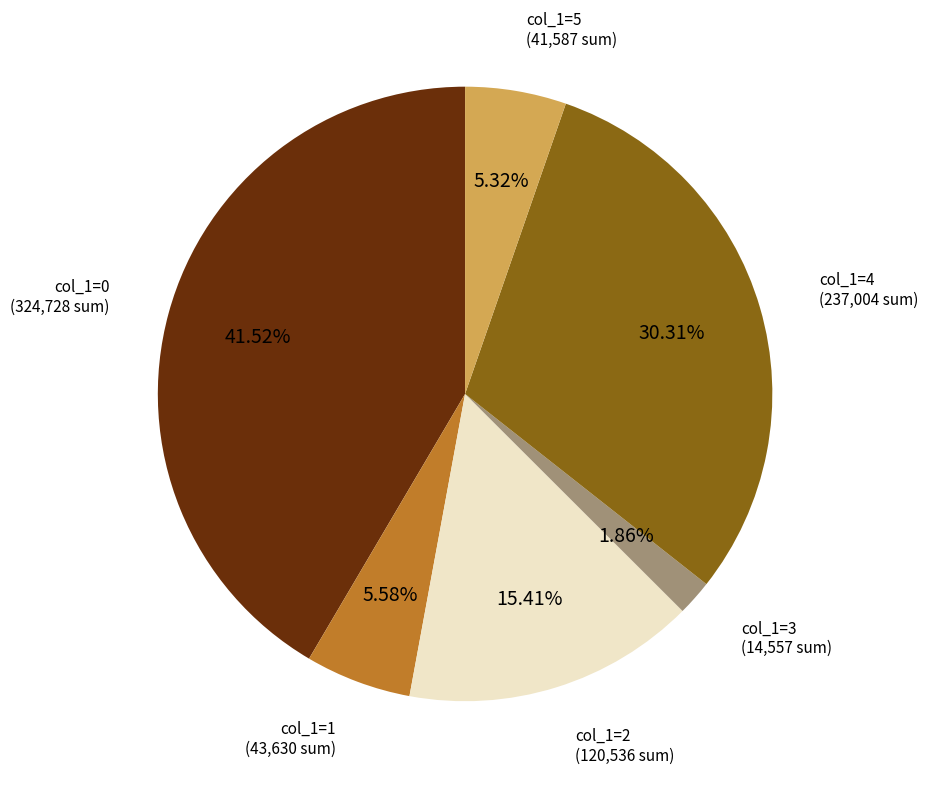

Does any single category account for the majority?

No